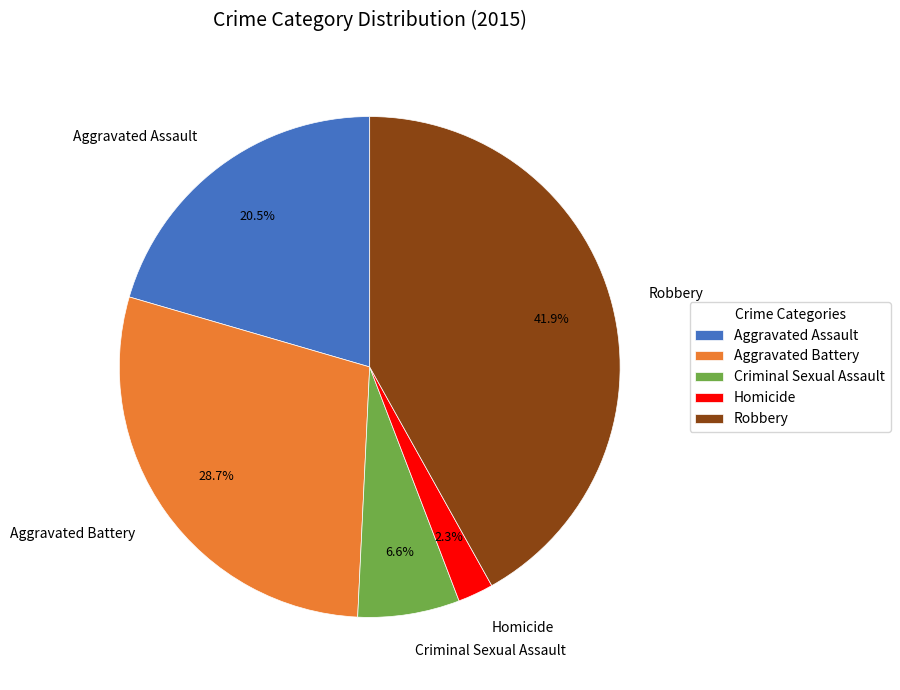

Which category has the smallest portion of the pie?

Homicide